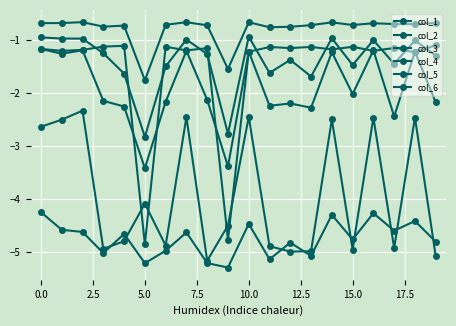

What is the difference between the maximum and minimum values in the col_2 series?

2.8